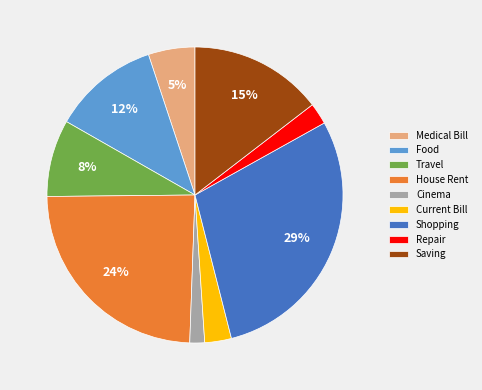

Is it true that Food is 12% of the pie?

True